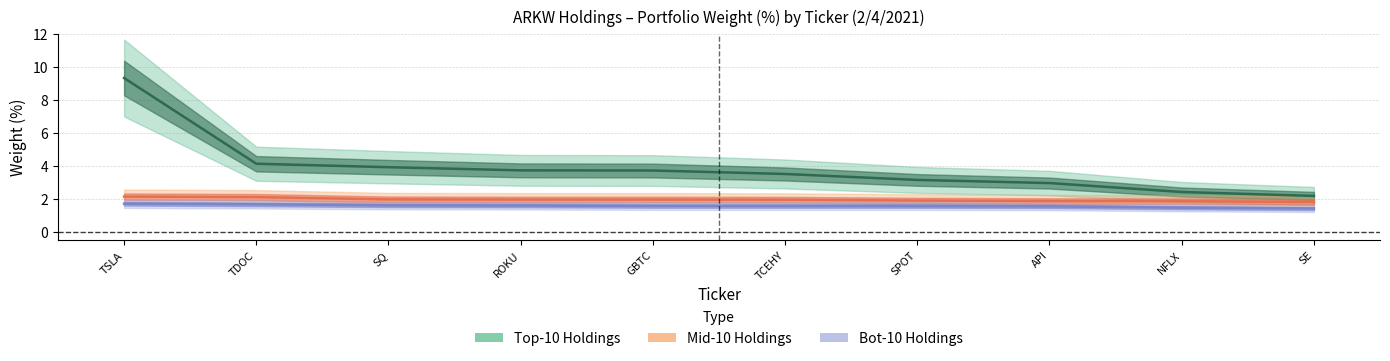

What is the sum of the weight_top10 values at NFLX and TDOC?

6.5